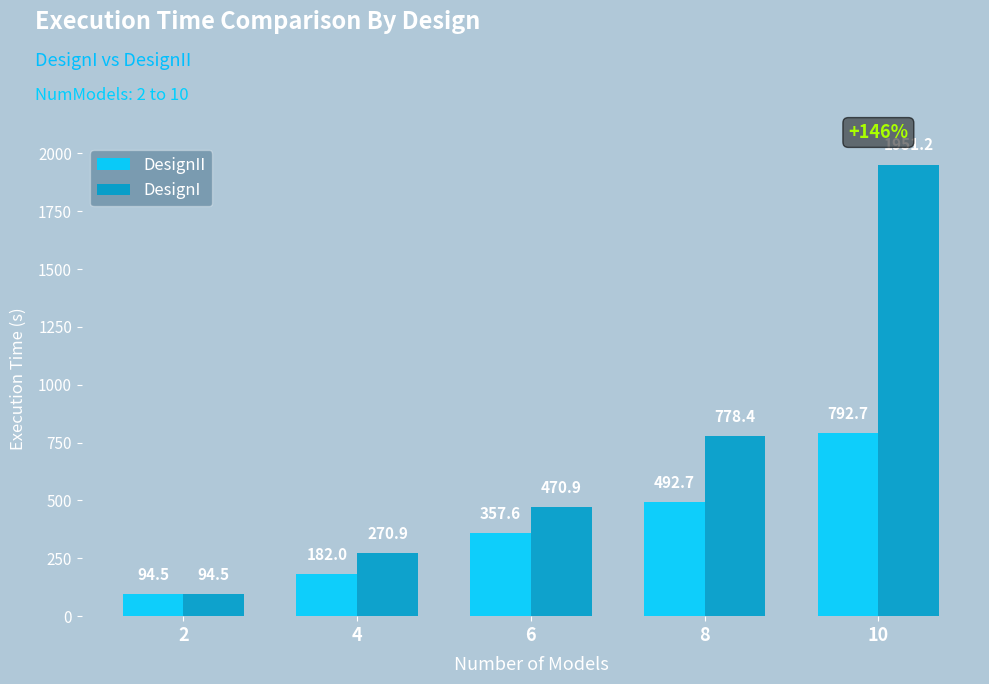

Are the bars horizontal?

No